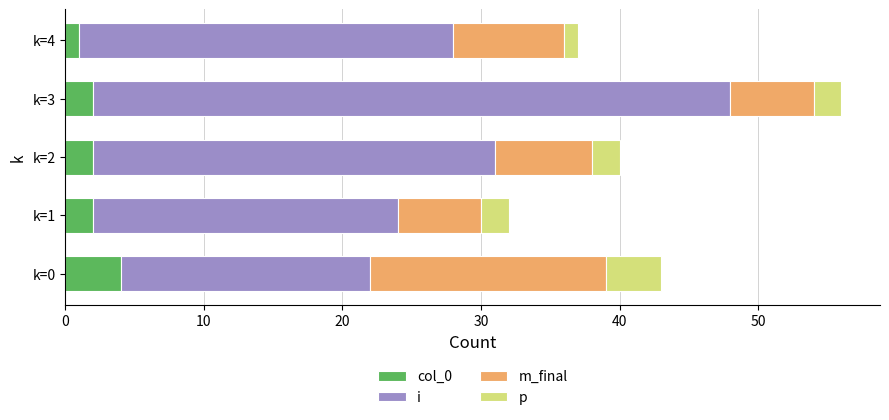

At which category is the sum across all series the highest?

k=3